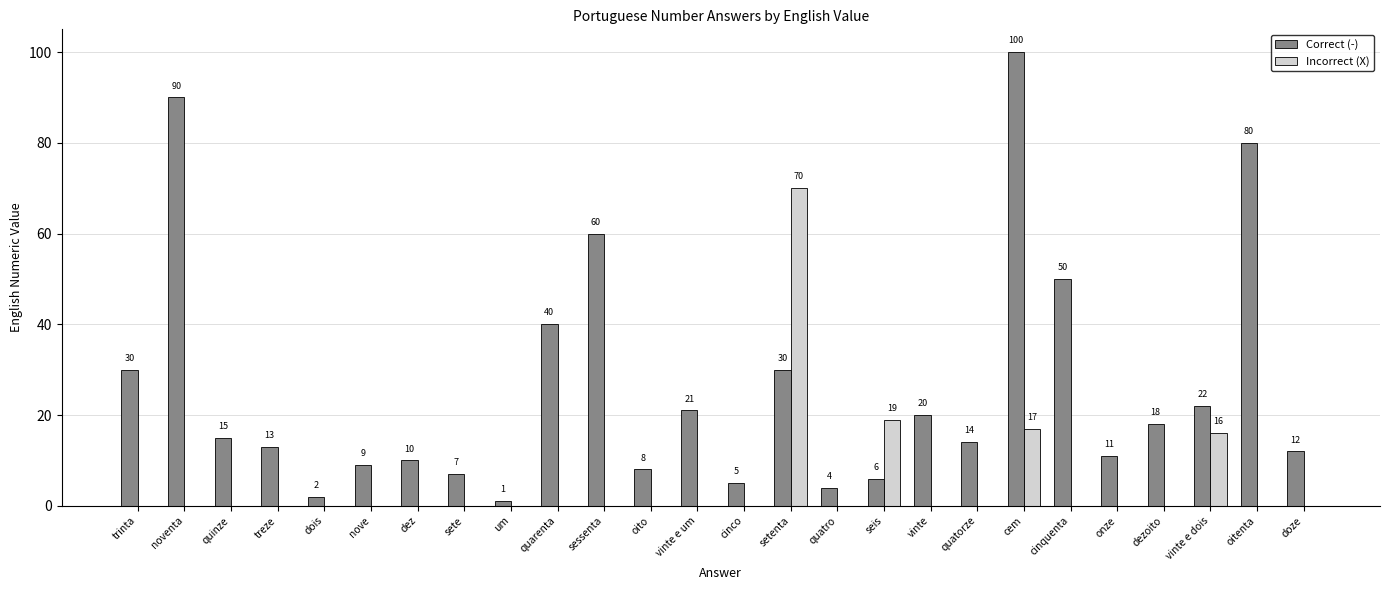

Reading right to left, what are all the values shown in this chart?

Correct (-): doze=12	oitenta=80	vinte e dois=22	dezoito=18	onze=11	cinquenta=50	cem=100	quatorze=14	vinte=20	seis=6	quatro=4	setenta=30	cinco=5	vinte e um=21	oito=8	sessenta=60	quarenta=40	um=1	sete=7	dez=10	nove=9	dois=2	treze=13	quinze=15	noventa=90	trinta=30
Incorrect (X): doze=0	oitenta=0	vinte e dois=16	dezoito=0	onze=0	cinquenta=0	cem=17	quatorze=0	vinte=0	seis=19	quatro=0	setenta=70	cinco=0	vinte e um=0	oito=0	sessenta=0	quarenta=0	um=0	sete=0	dez=0	nove=0	dois=0	treze=0	quinze=0	noventa=0	trinta=0